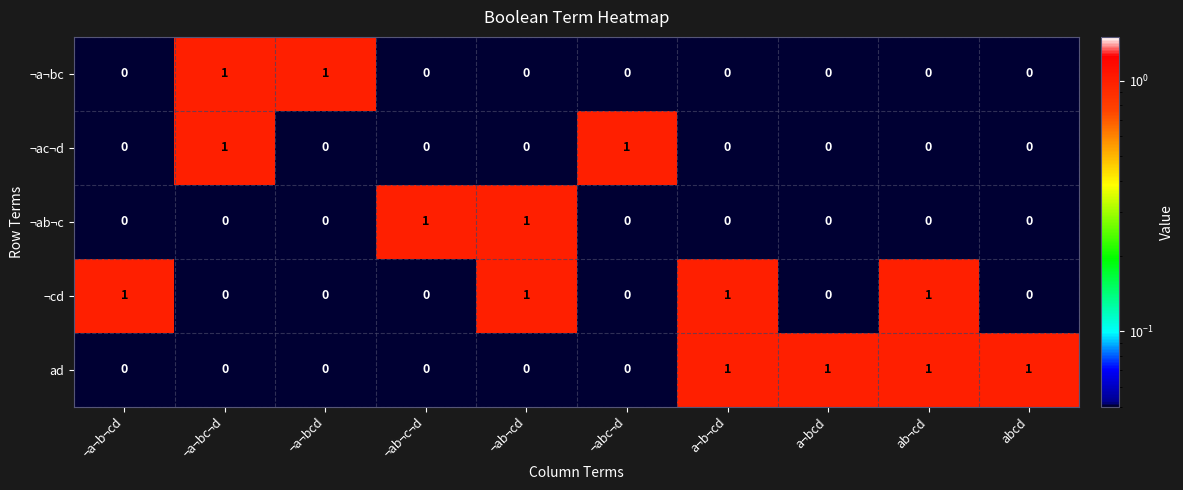

Count the ¬ab¬c values in the range 0 to 1.

10